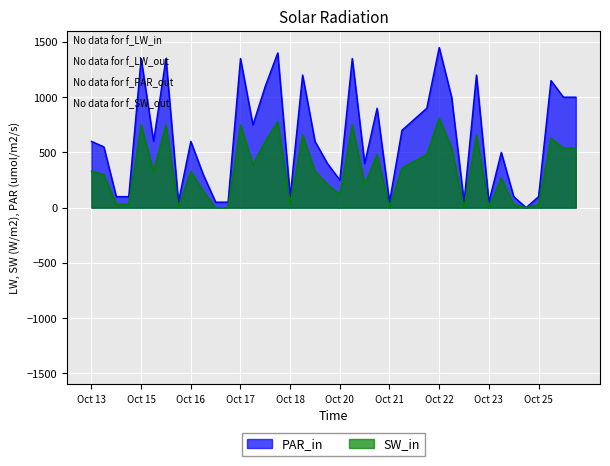

Which series has the largest range (max minus min)?

PAR_in